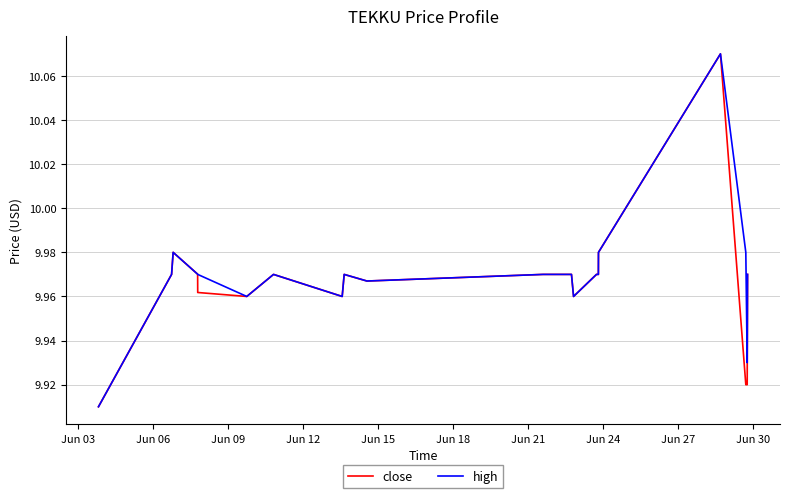

What are all the series names shown in the legend?

close, high